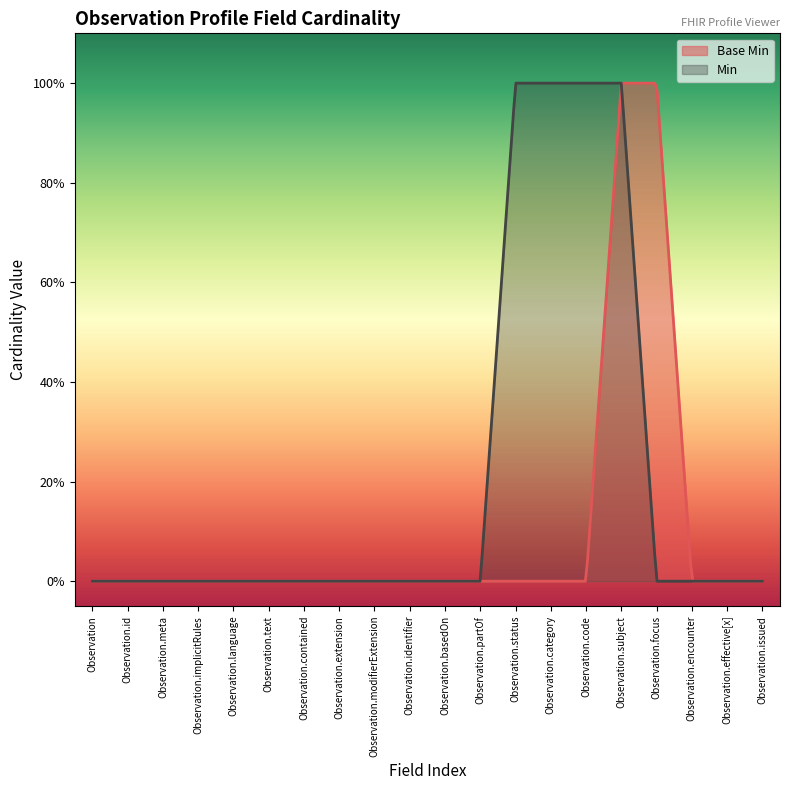

At which category does the chart reach its peak across all series?

Observation.subject